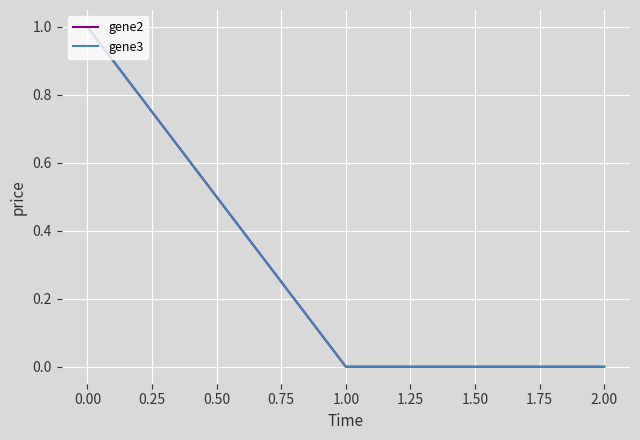

At 0.00, list the series in order from smallest to largest.

gene2, gene3